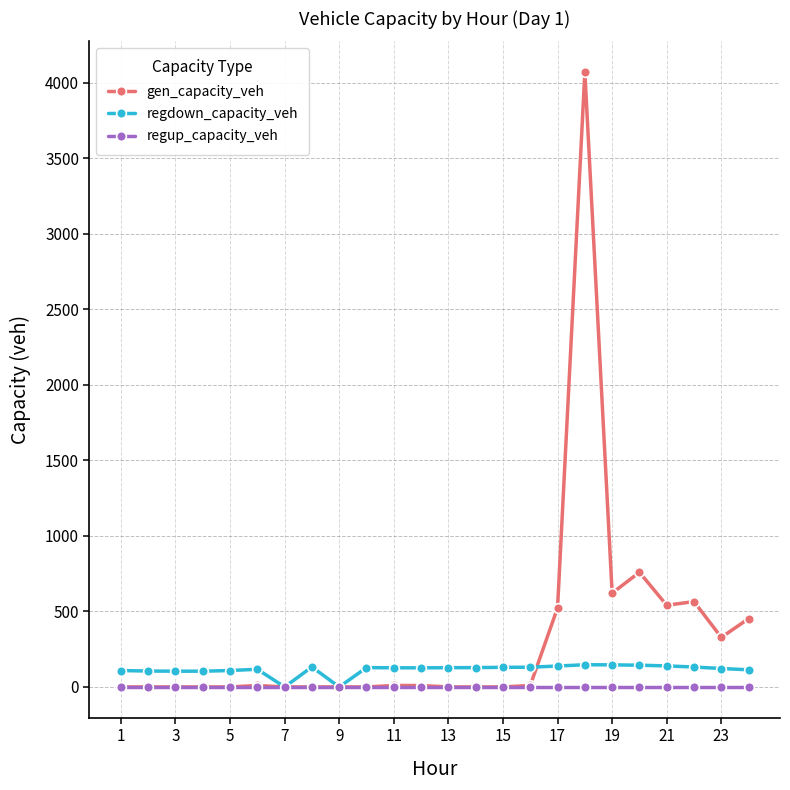

True or false: gen_capacity_veh has more than 0 points higher than both neighbors.

True